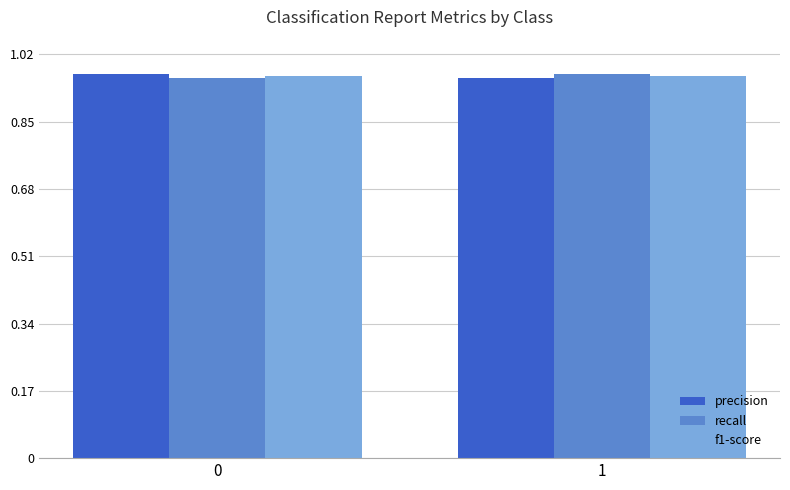

At how many categories does at least one series exceed 0?

2